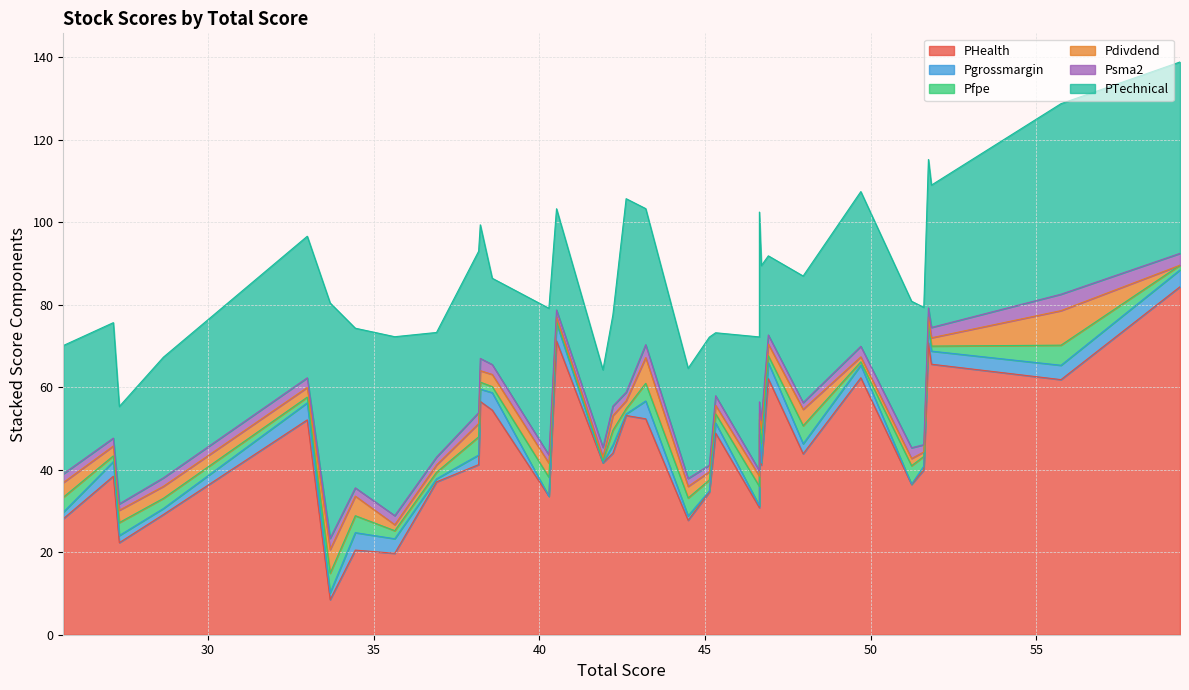

What is the highest value of the Pfpe series?

4.9